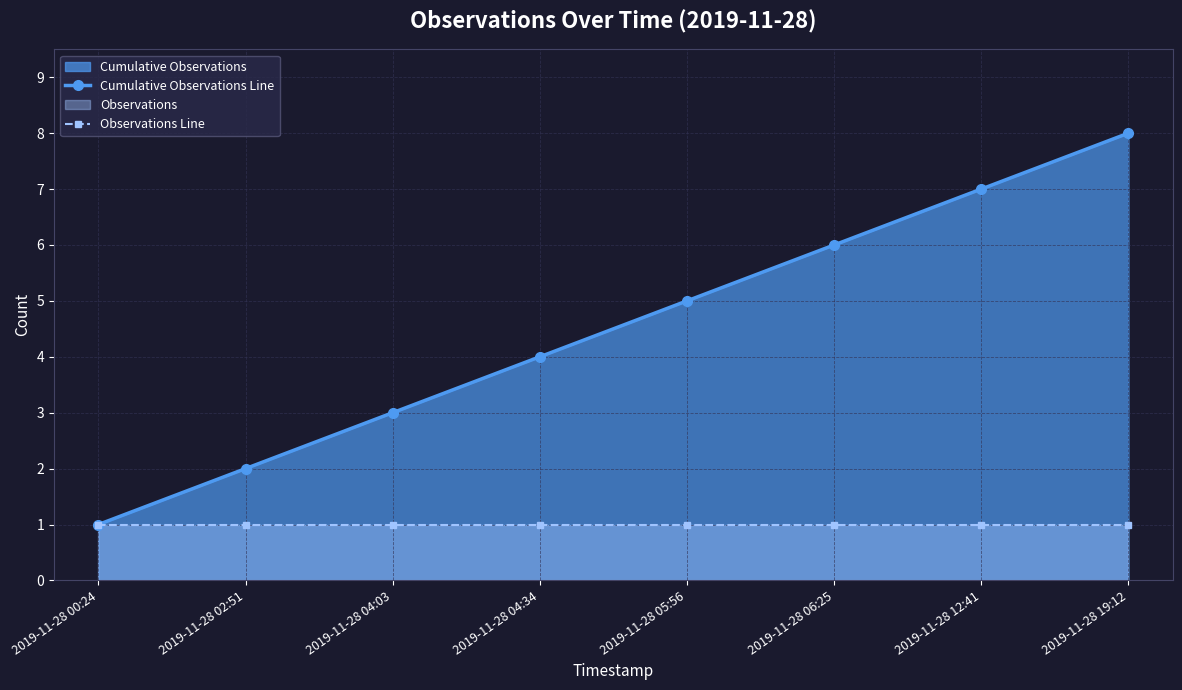

Rank the categories by Cumulative Observations Line value from lowest to highest.

2019-11-28 00:24, 2019-11-28 02:51, 2019-11-28 04:03, 2019-11-28 04:34, 2019-11-28 05:56, 2019-11-28 06:25, 2019-11-28 12:41, 2019-11-28 19:12